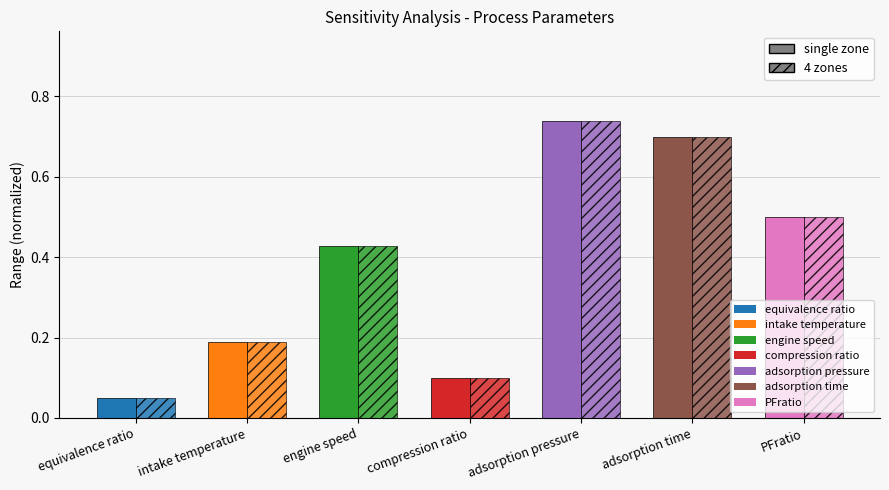

Reading left to right, transcribe all the data shown in this chart.

single zone: 0.1	0.2	0.4	0.1	0.7	0.7	0.5
4 zones: 0.1	0.2	0.4	0.1	0.7	0.7	0.5